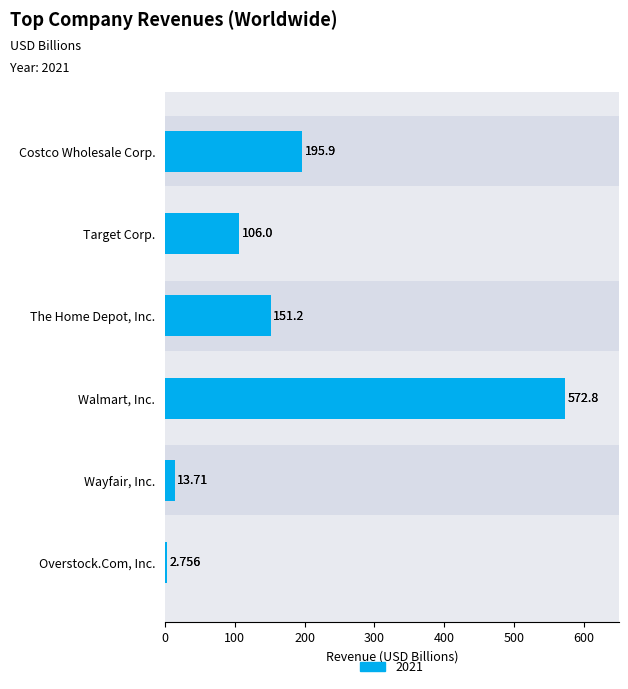

Is it true that the value at The Home Depot, Inc. is 229.2?

False